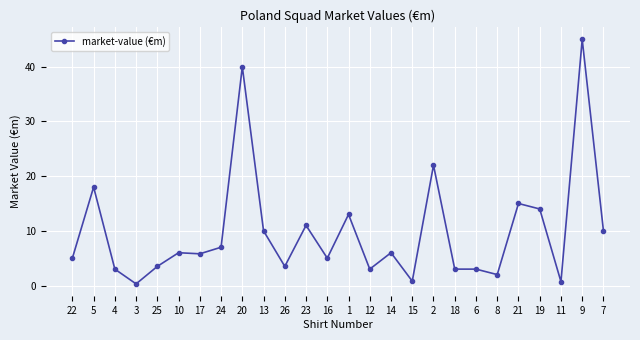

What is the value of the 14th point from the left?

13.0